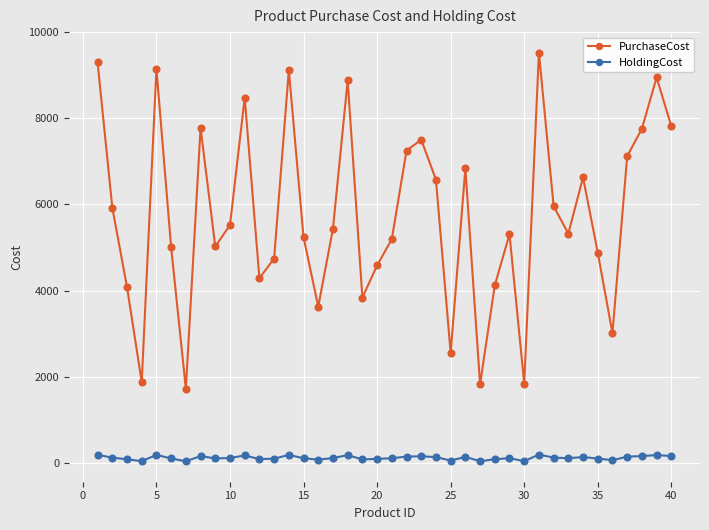

How many series are shown in this chart?

2